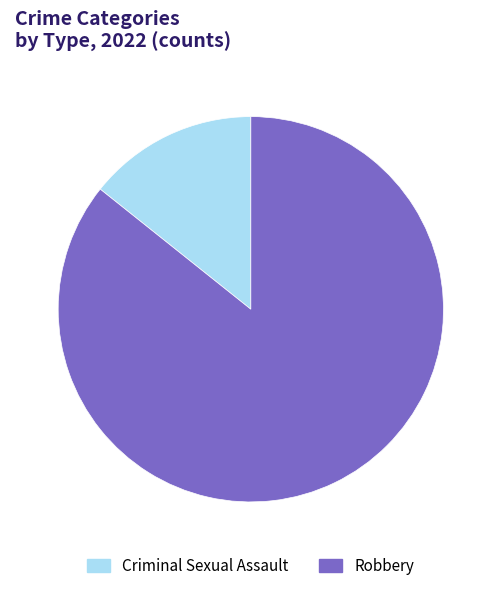

How many slices are in this pie chart?

2